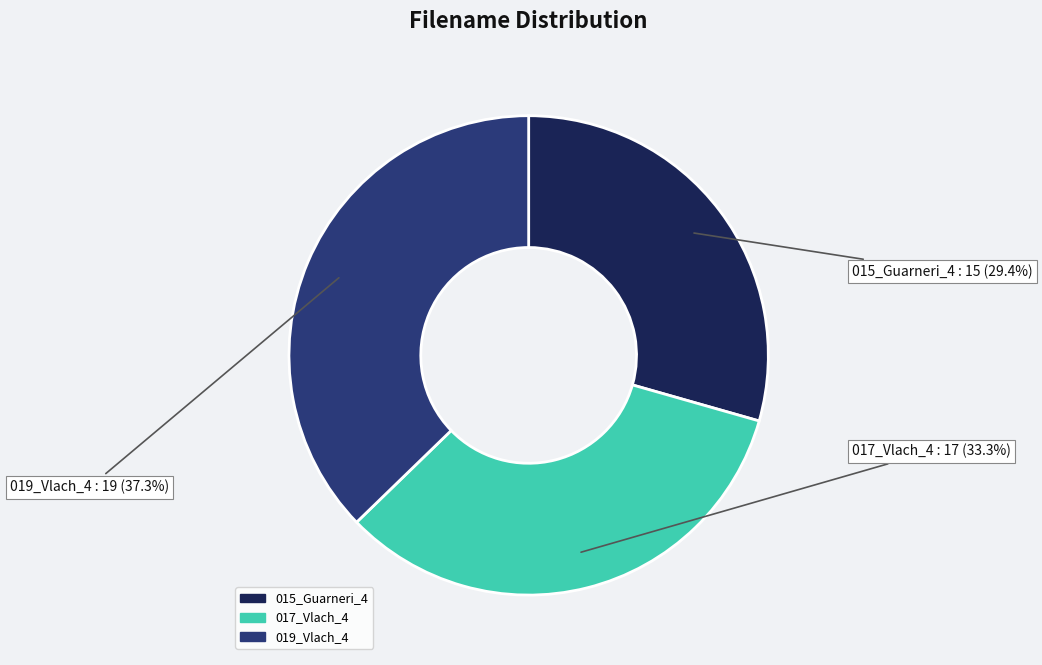

True or false: 017_Vlach_4 accounts for 48% of the total.

False